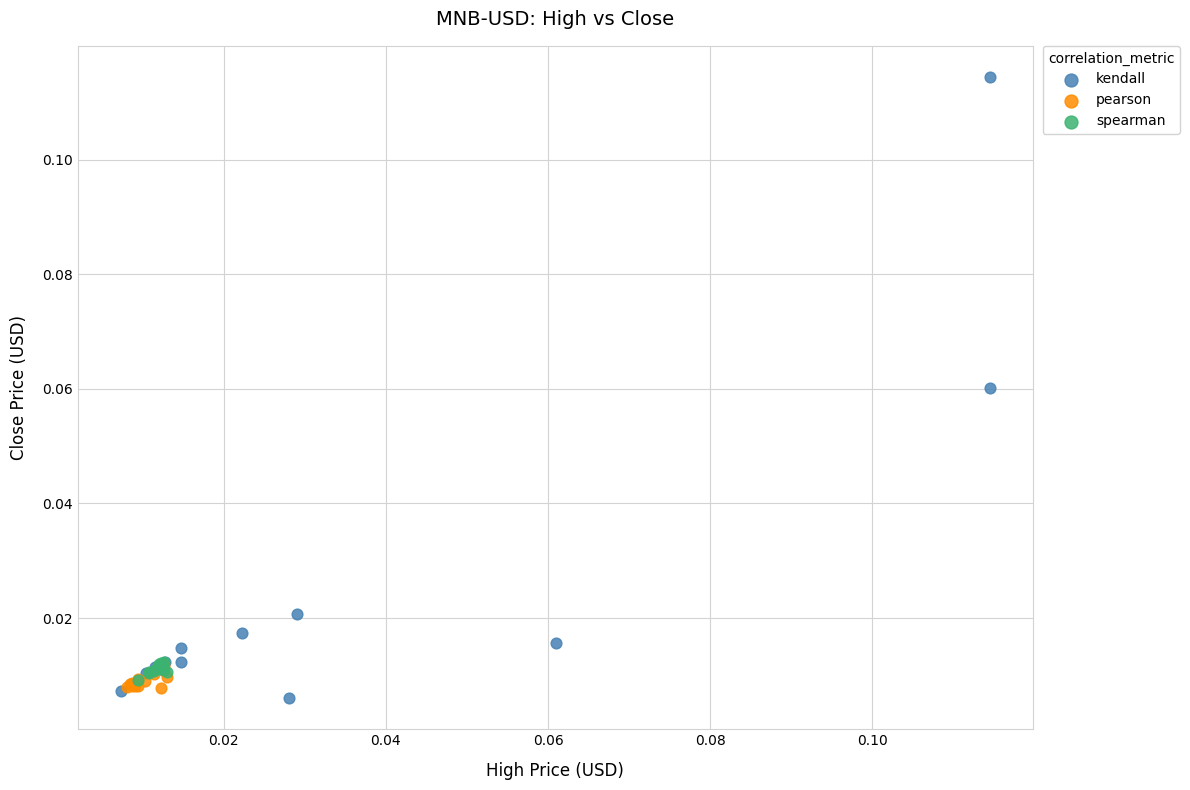

Which series reaches the maximum Y coordinate?

kendall